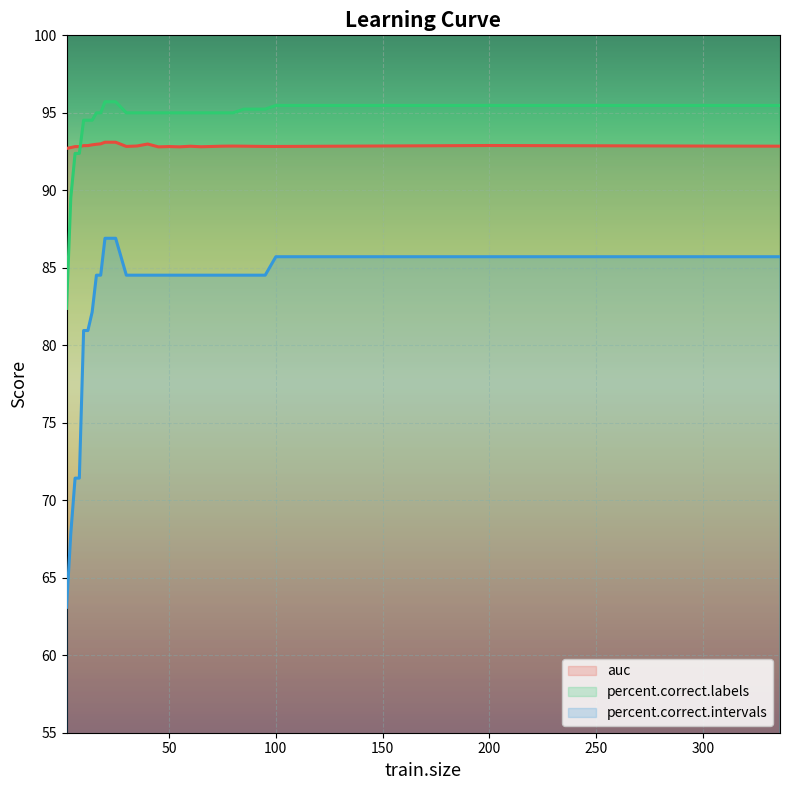

List the series in order of their peak value, lowest first.

percent.correct.intervals, auc, percent.correct.labels